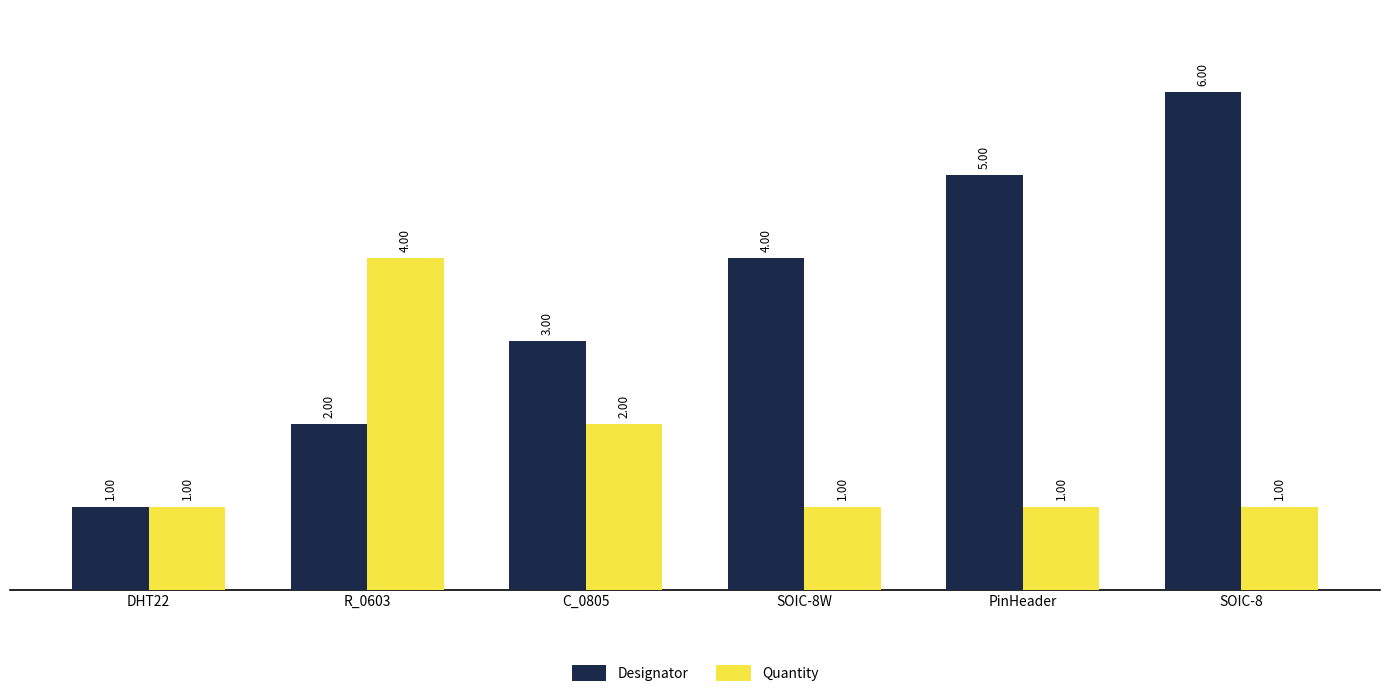

At which label does Quantity reach its peak?

R_0603